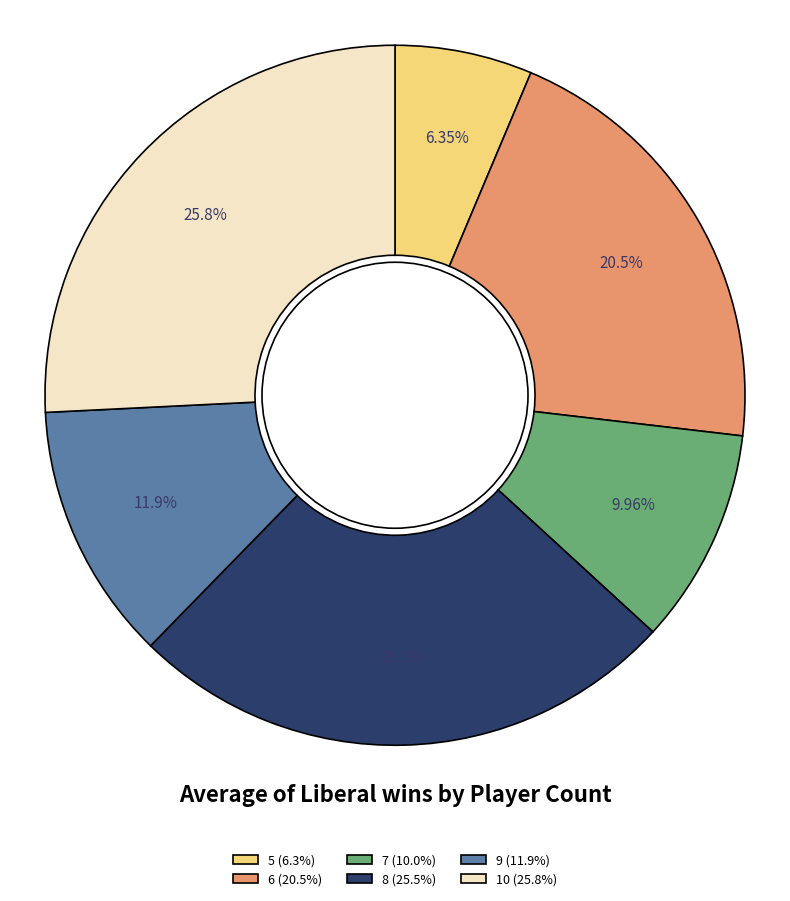

What is the ratio of the value at 6 (20.5%) to the value at 5 (6.3%)?

3.2